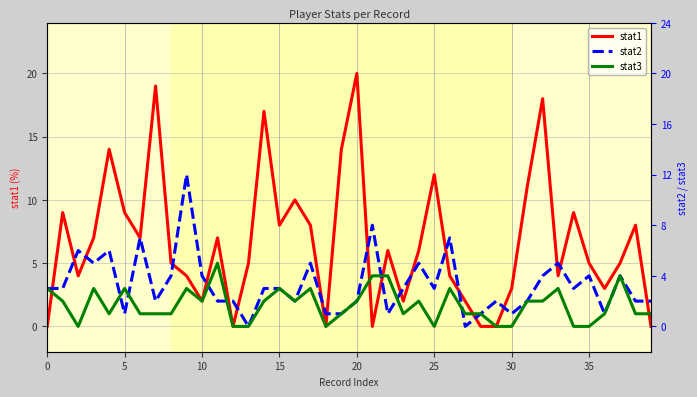

Is the value of stat1 at 27 greater than the value of stat2 at 11?

No